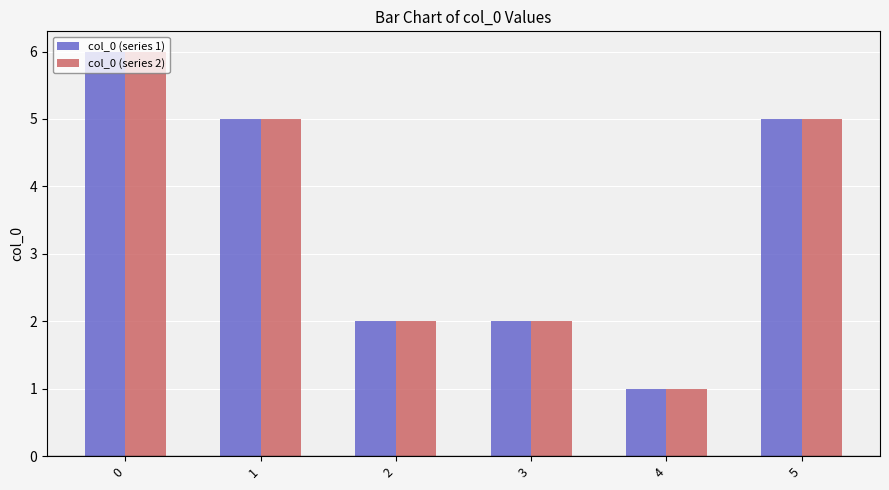

Reading right to left, list all the values displayed in this chart.

col_0 (series 1): 5	1	2	2	5	6
col_0 (series 2): 5	1	2	2	5	6